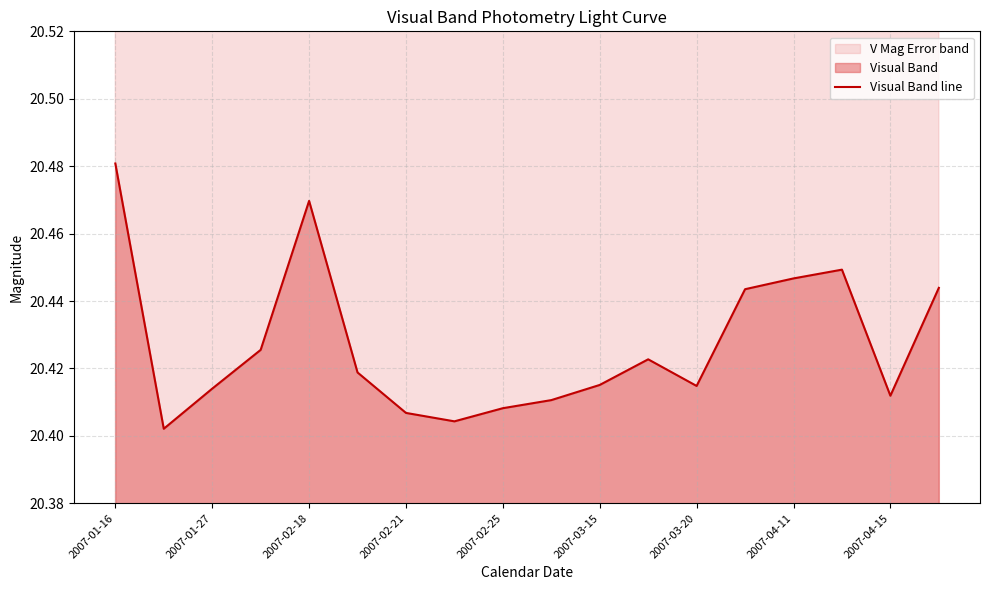

What is the minimum value shown in the chart?

20.4